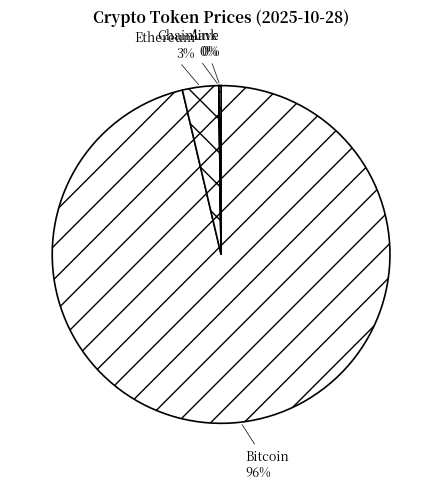

Does Ethereum represent more than half of the total?

No